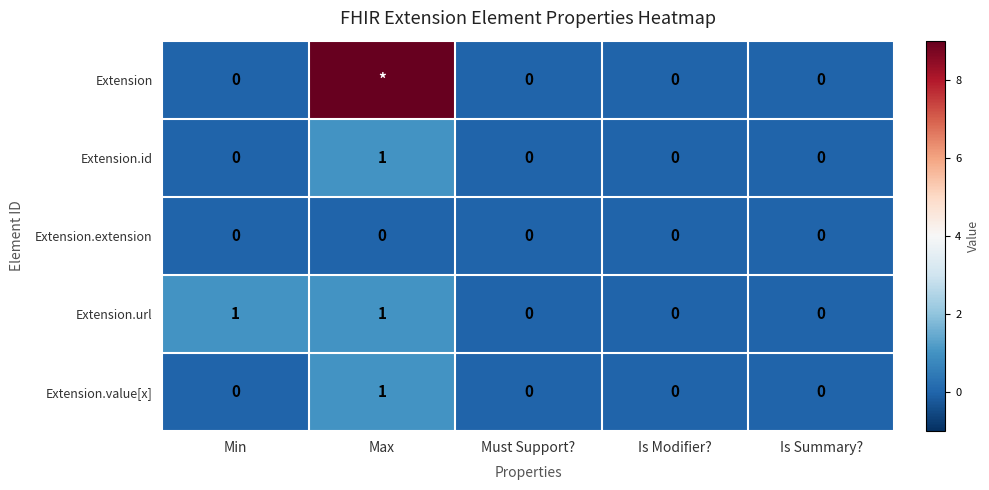

Which category has the highest value in the Extension.value[x] series?

Max